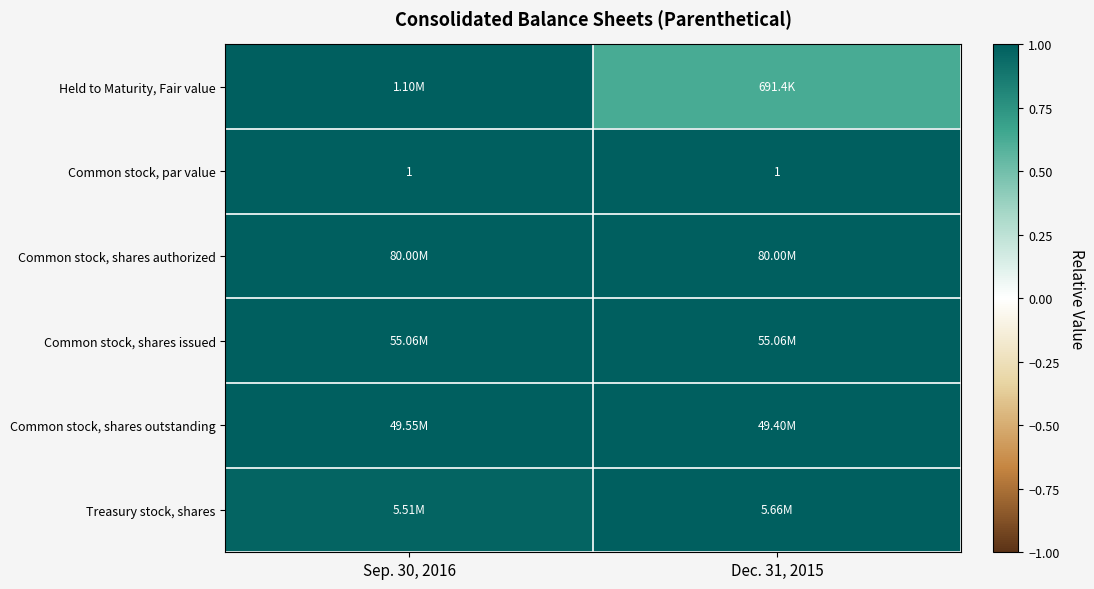

Is it true that Common stock, par value equals 0.3 at Dec. 31, 2015?

False